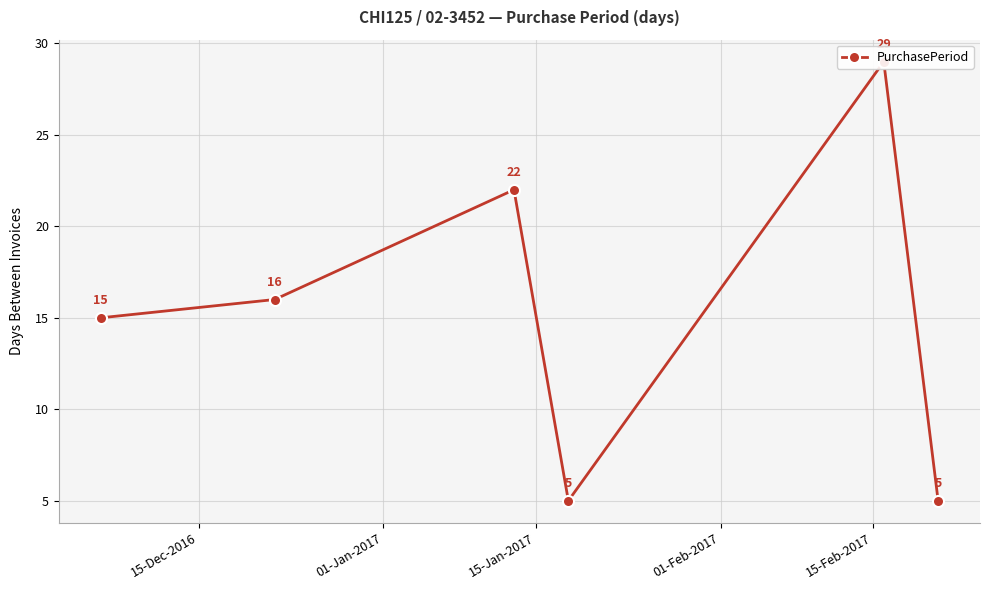

What is the value of the 2nd point from the left?

16